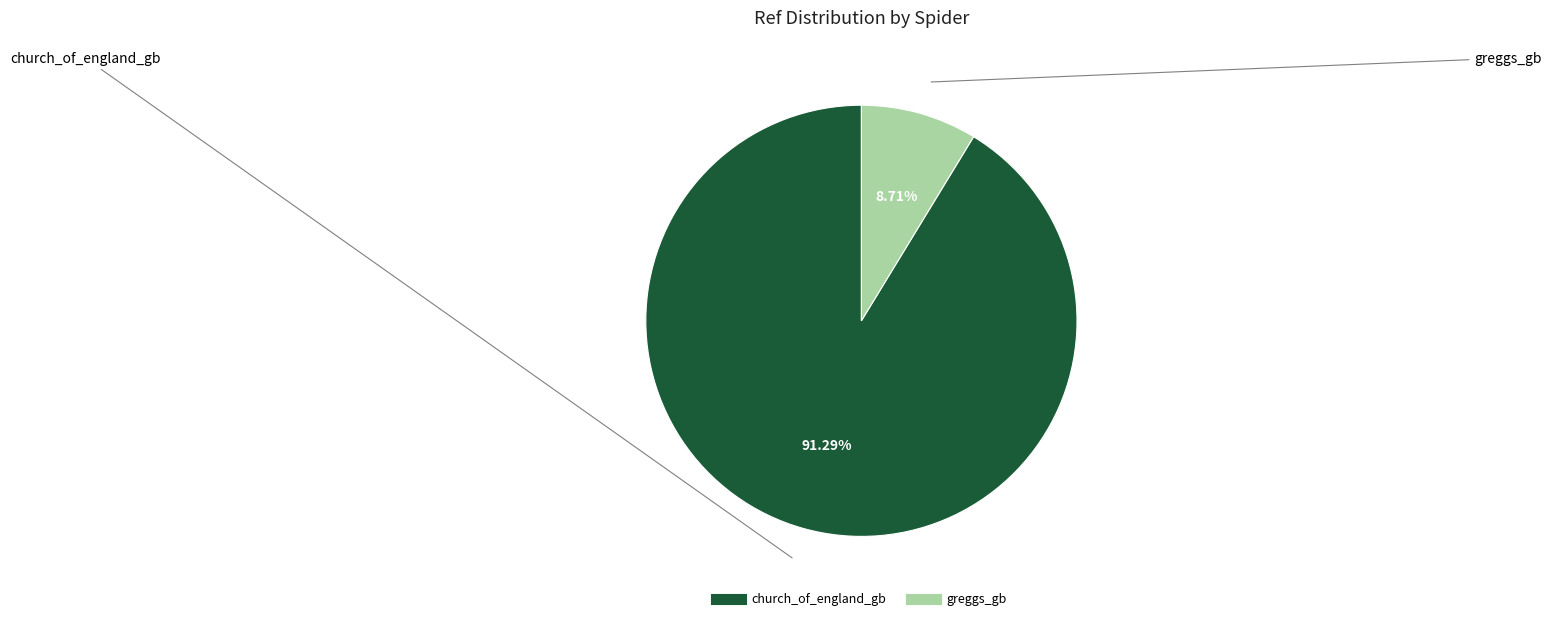

What is the ratio of the value at church_of_england_gb to the value at greggs_gb?

10.5